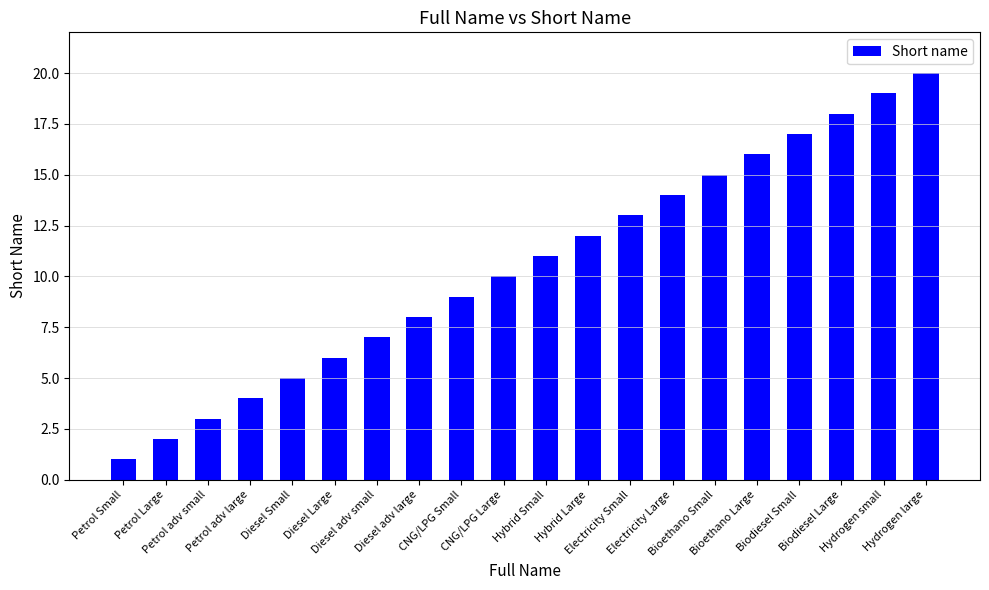

Rank the categories by value from lowest to highest.

Petrol Small, Petrol Large, Petrol adv small, Petrol adv large, Diesel Small, Diesel Large, Diesel adv small, Diesel adv large, CNG/LPG Small, CNG/LPG Large, Hybrid Small, Hybrid Large, Electricity Small, Electricity Large, Bioethano Small, Bioethano Large, Biodiesel Small, Biodiesel Large, Hydrogen small, Hydrogen large